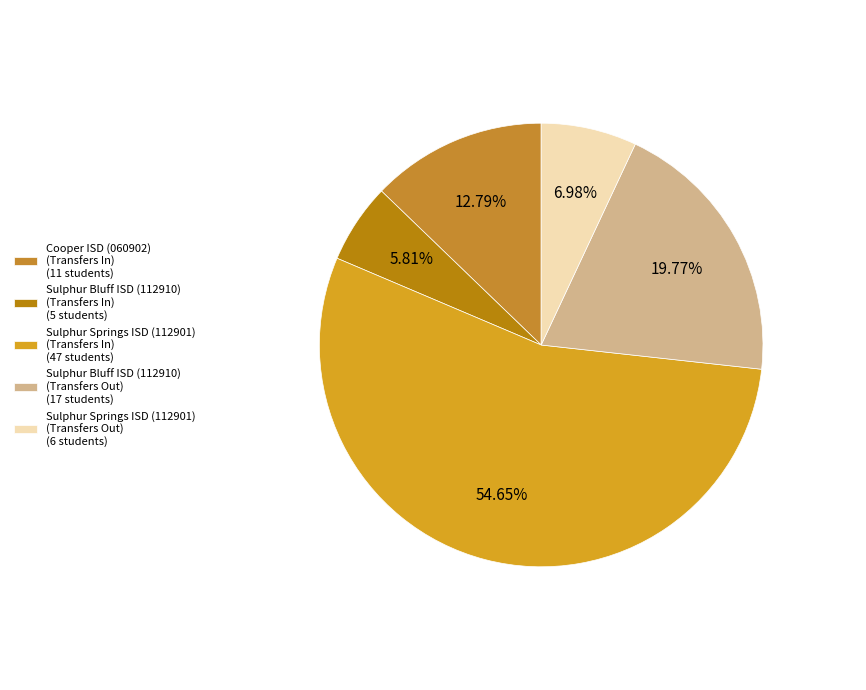

Rank the categories by value from highest to lowest.

Sulphur Springs ISD (112901)
(Transfers In), Sulphur Bluff ISD (112910)
(Transfers Out), Cooper ISD (060902)
(Transfers In), Sulphur Springs ISD (112901)
(Transfers Out), Sulphur Bluff ISD (112910)
(Transfers In)